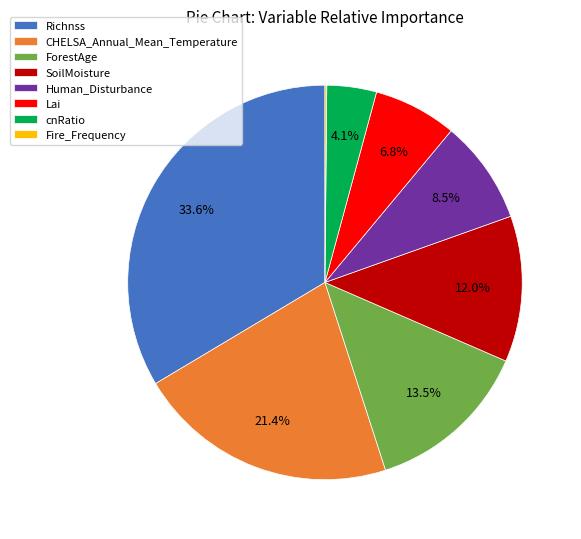

Which category has the biggest portion of the pie?

Richnss